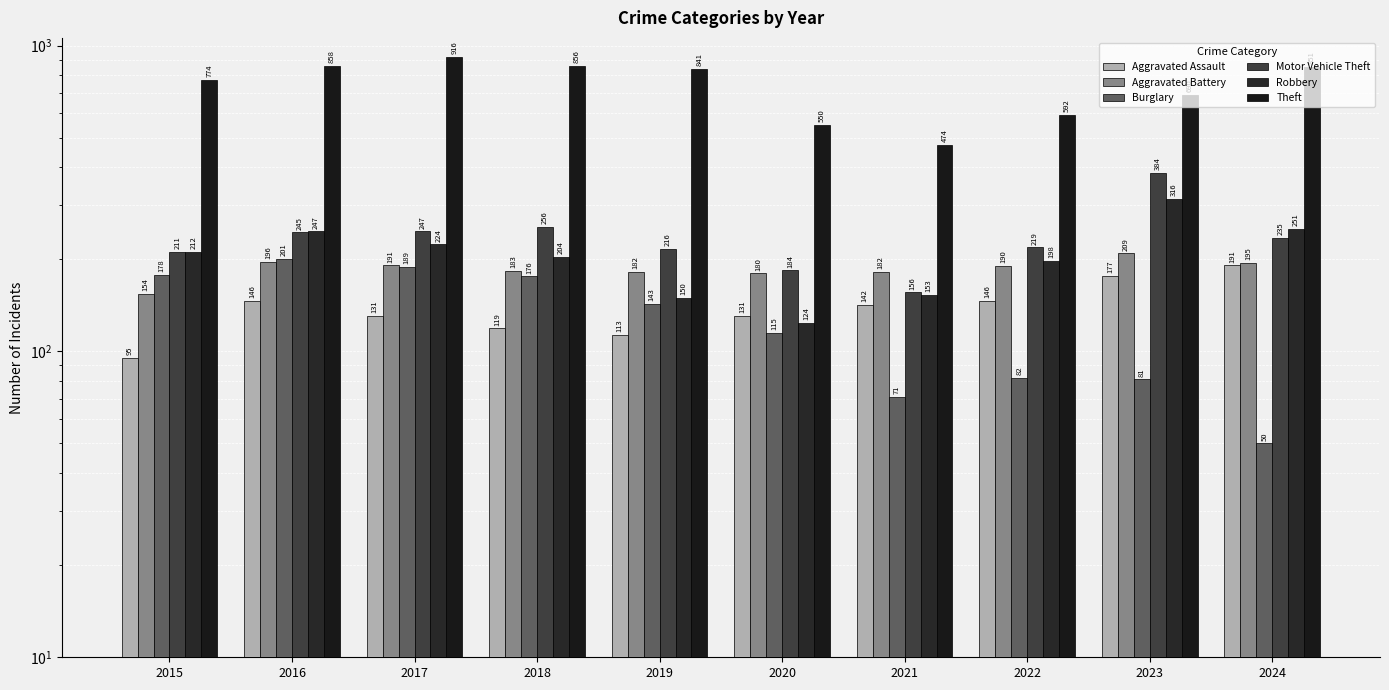

What value does the Theft series have at 2017?

916